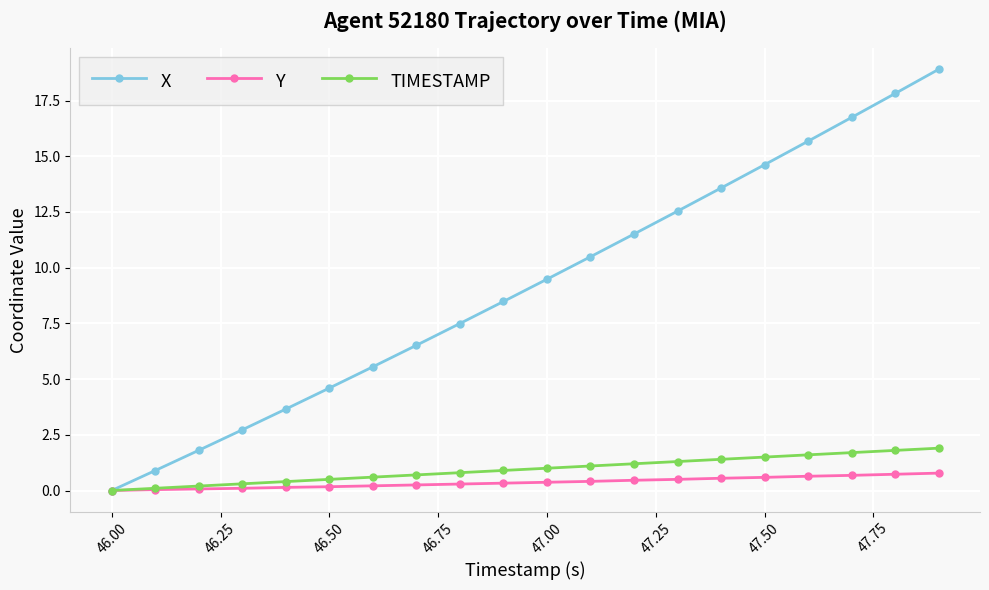

Does the chart display data point markers on the line(s)?

Yes